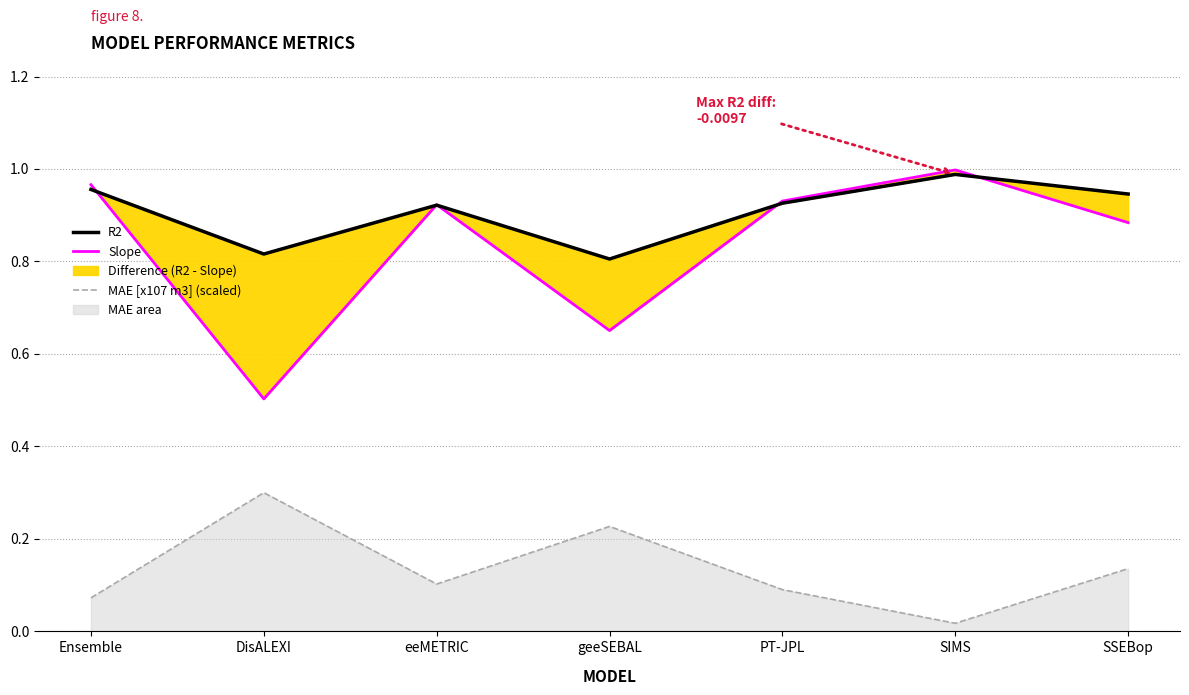

Reading right to left, extract all data points from this chart.

R2: SSEBop=0.9	SIMS=1.0	PT-JPL=0.9	geeSEBAL=0.8	eeMETRIC=0.9	DisALEXI=0.8	Ensemble=1.0
Slope: SSEBop=0.9	SIMS=1.0	PT-JPL=0.9	geeSEBAL=0.7	eeMETRIC=0.9	DisALEXI=0.5	Ensemble=1.0
MAE [x107 m3] (scaled): SSEBop=0.1	SIMS=0.0	PT-JPL=0.1	geeSEBAL=0.2	eeMETRIC=0.1	DisALEXI=0.3	Ensemble=0.1